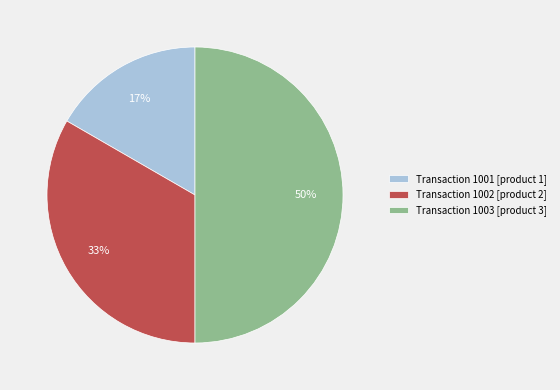

Which has a higher value, Transaction 1001 [product 1] or Transaction 1003 [product 3]?

Transaction 1003 [product 3]